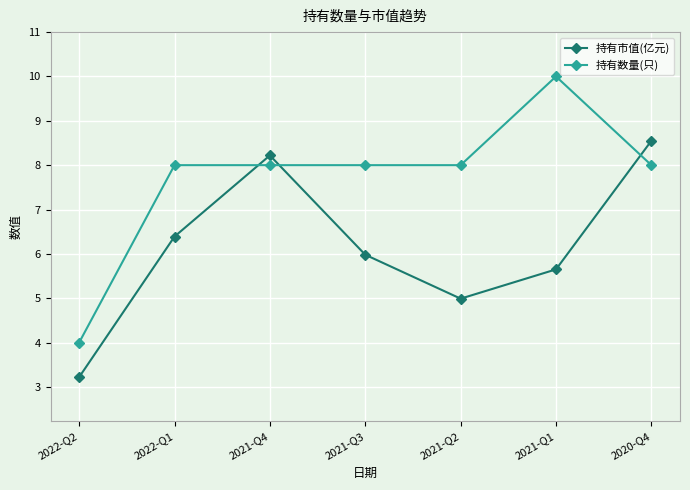

In 持有市值(亿元), how many points are lower than both neighbors (excluding endpoints)?

1